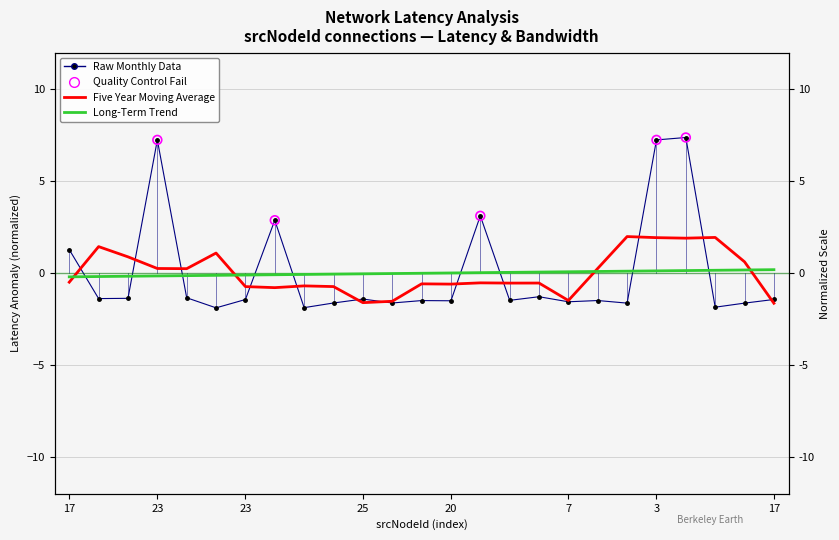

What is the change in value from 25 to 4?

-0.1